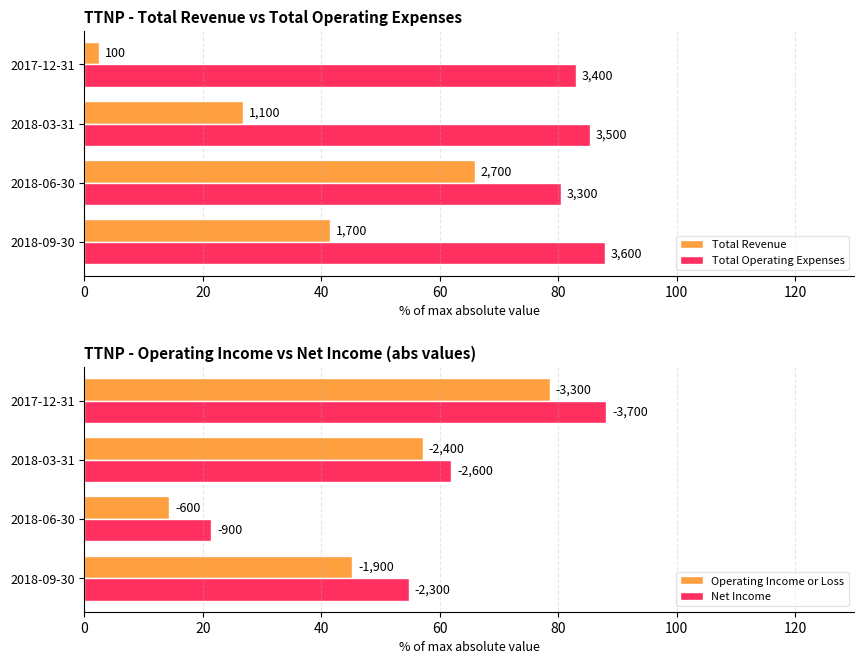

What is the approximate value of Total Revenue at 2018-03-31?

26.8